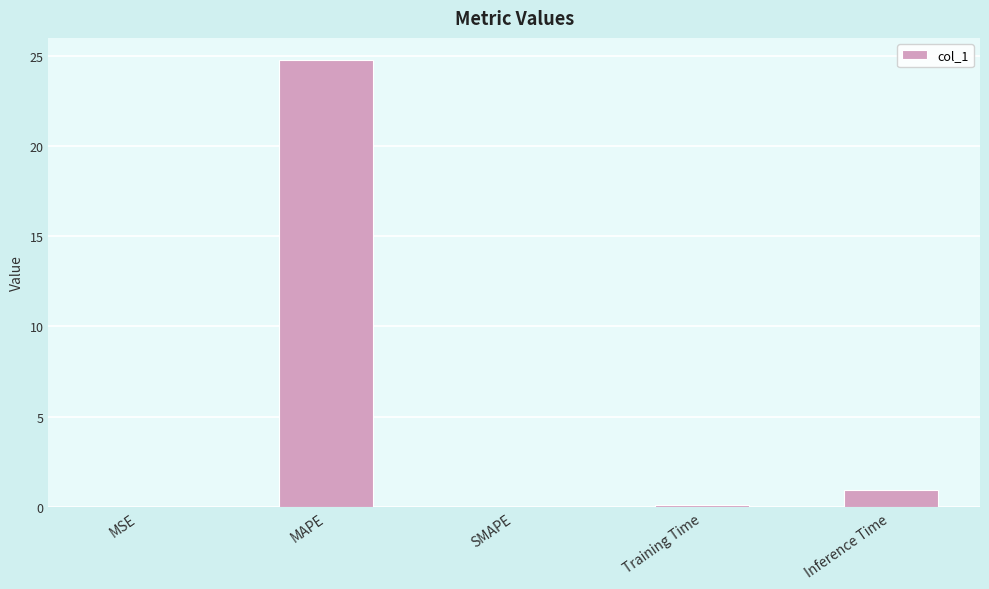

How many series are shown in this chart?

1